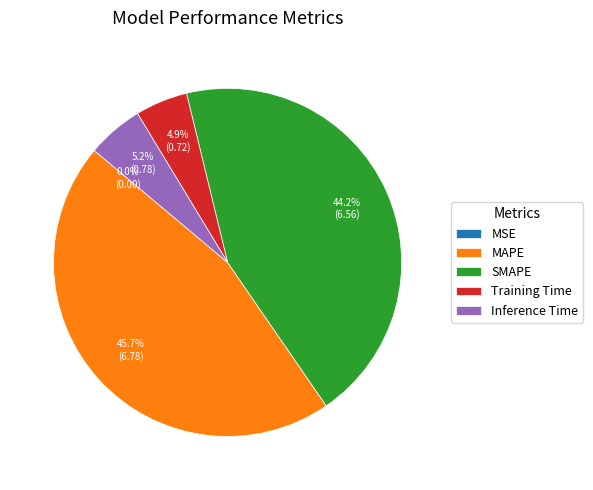

Combined, what portion of the pie is Training Time and Inference Time?

10.1%